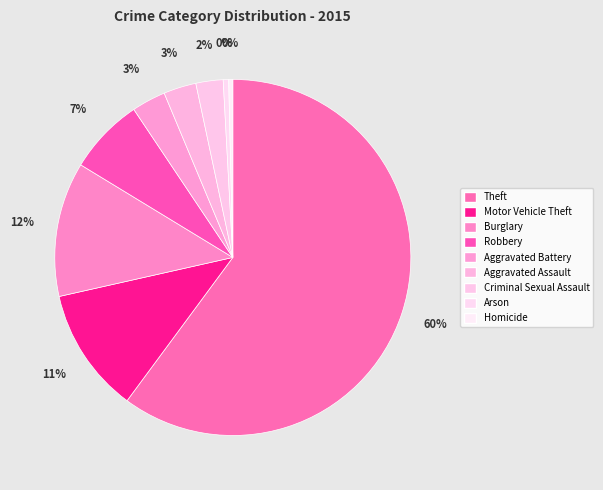

Between Aggravated Assault and Theft, which is larger?

Theft